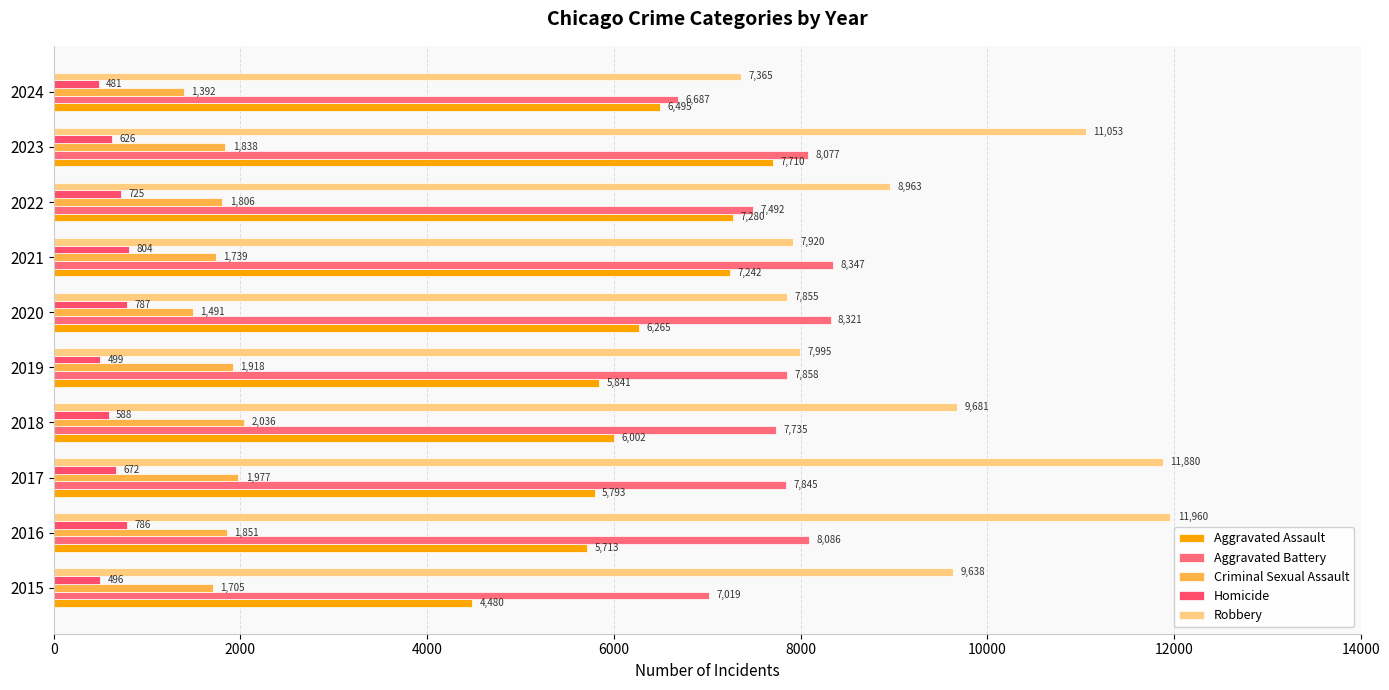

How many series are shown in this chart?

5